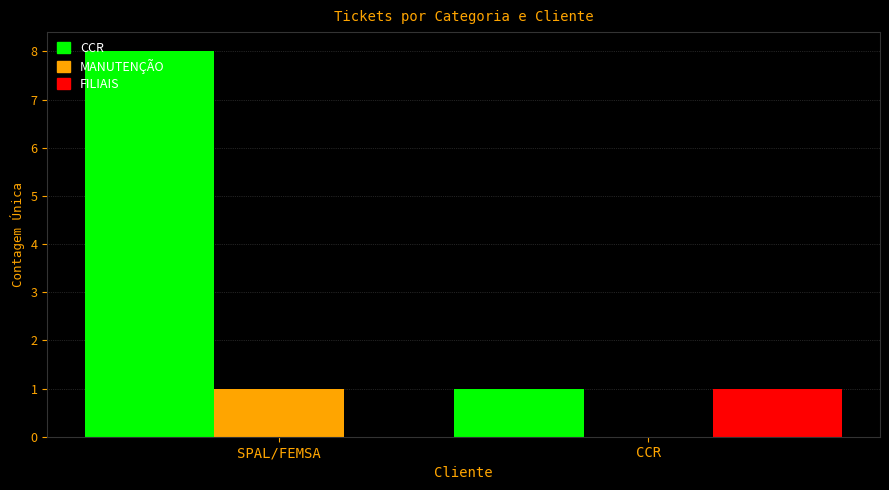

Reading left to right, transcribe all the data shown in this chart.

CCR: SPAL/FEMSA=8	CCR=1
MANUTENÇÃO: SPAL/FEMSA=1	CCR=0
FILIAIS: SPAL/FEMSA=0	CCR=1